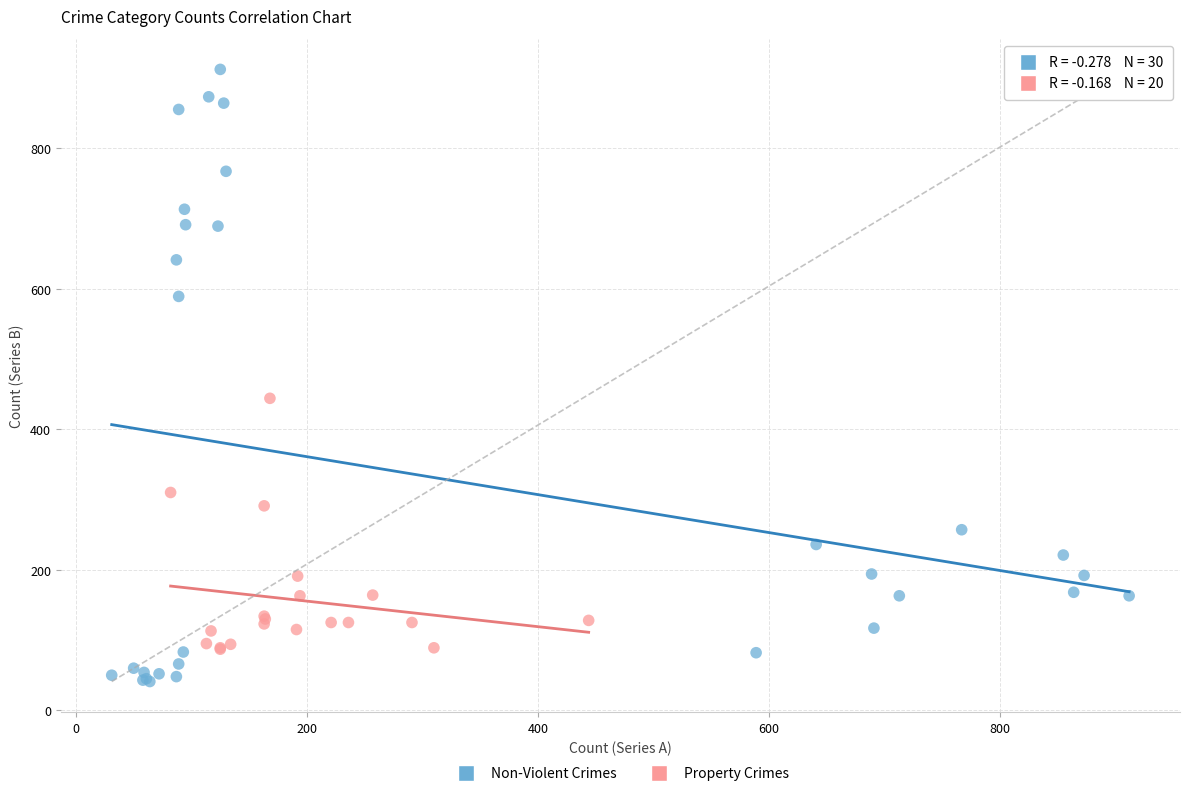

What are all the series names shown in the legend?

Non-Violent Crimes, Property Crimes